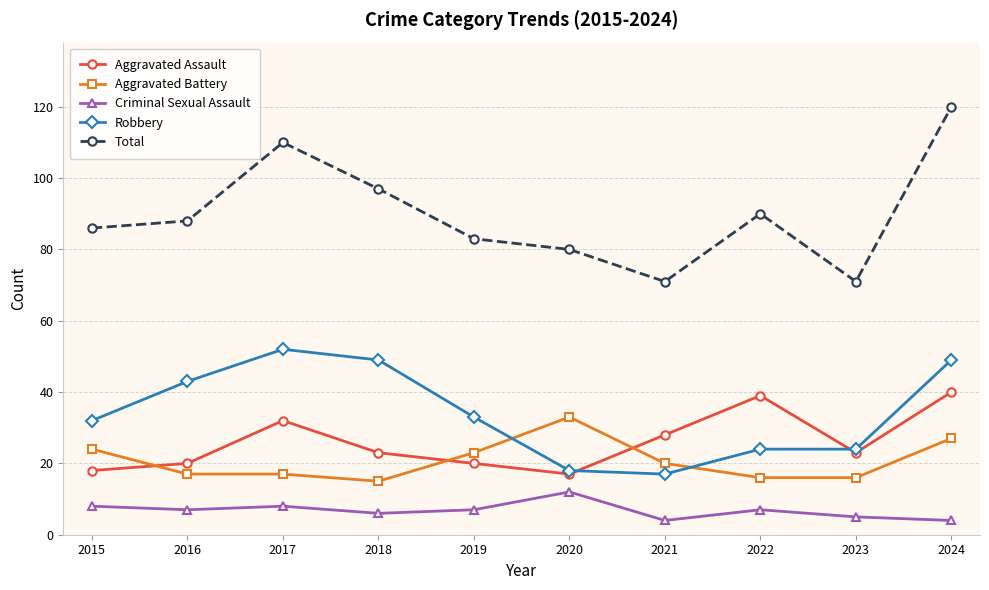

How many series are shown in this chart?

5